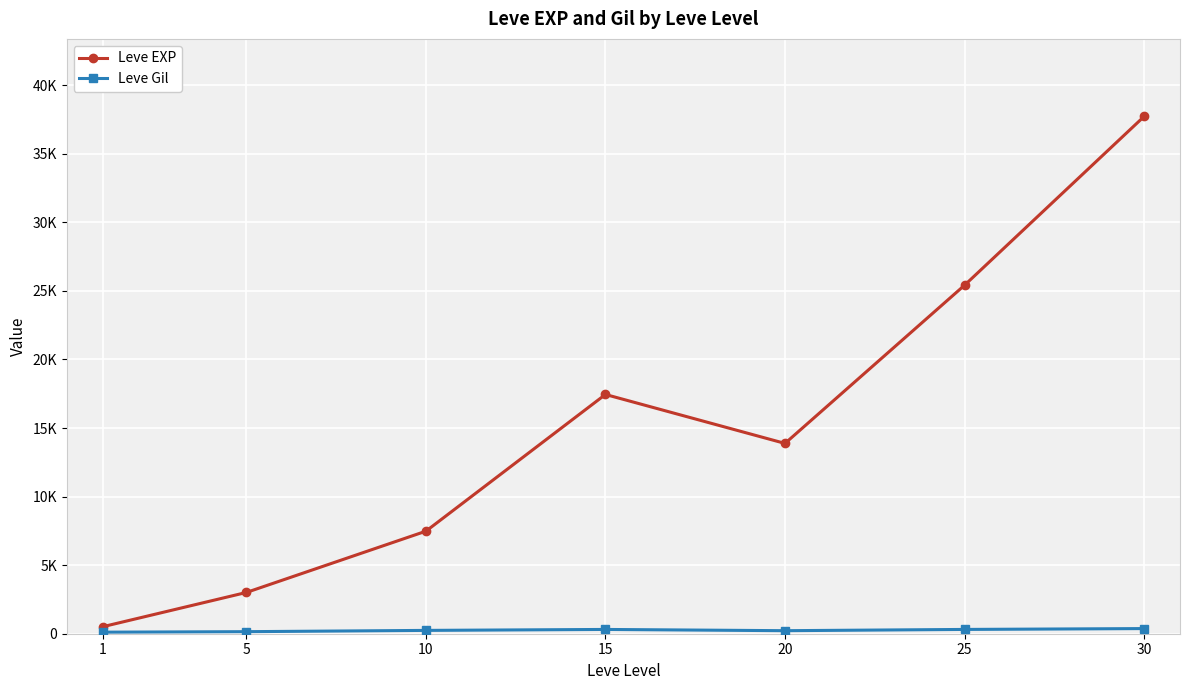

What is the sum of all Leve EXP values?

105440.2